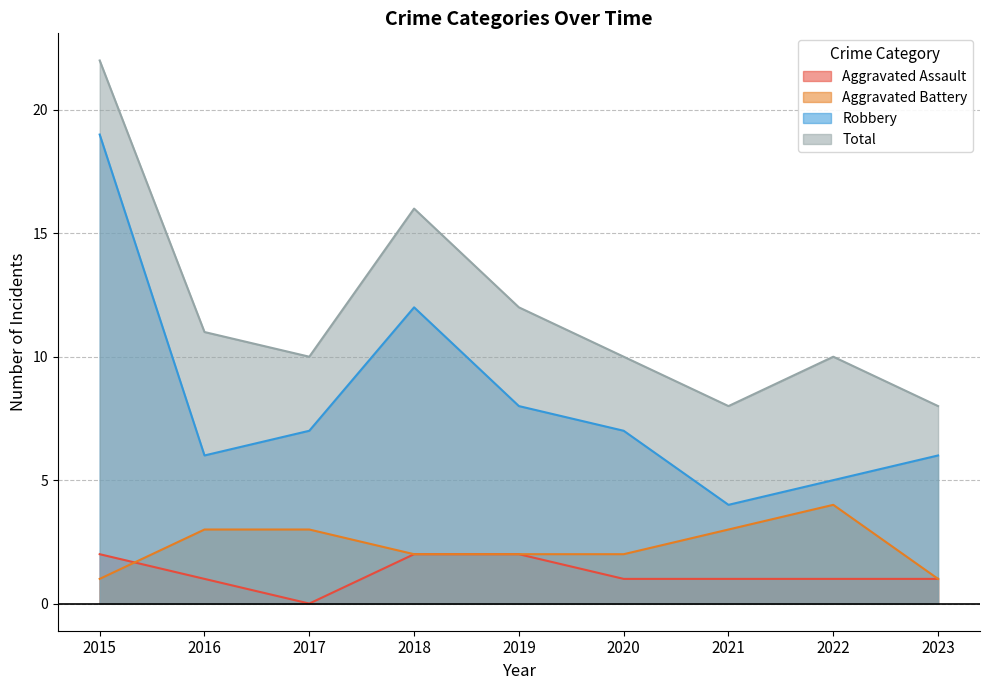

Does the chart display data point markers on the line(s)?

No